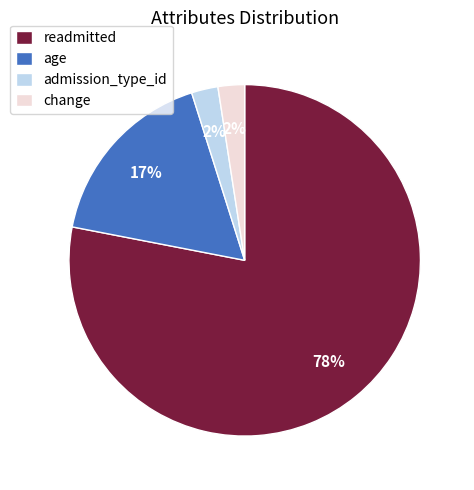

Do admission_type_id and change together represent more than half of the pie?

No